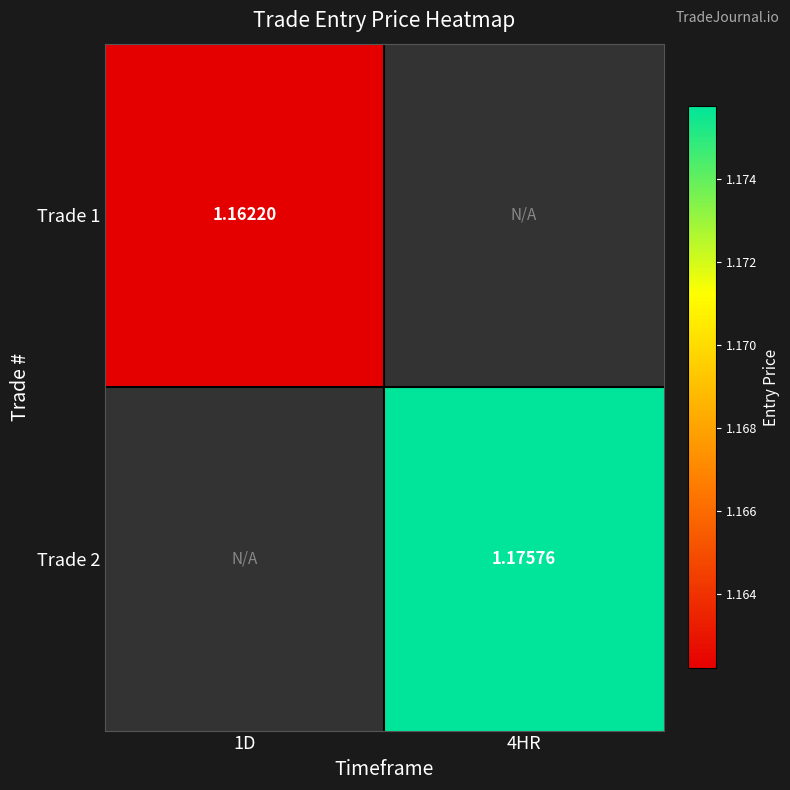

How many positive values does the Trade 2 series have?

1